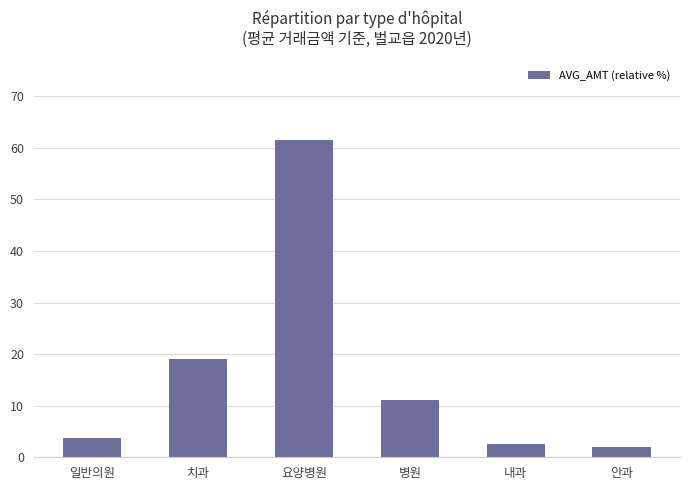

How many data points are less than 11?

3